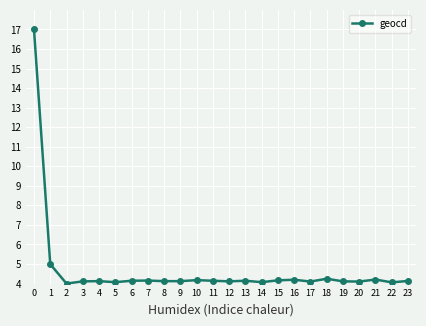

What is the change in value from 17 to 18?

+0.1